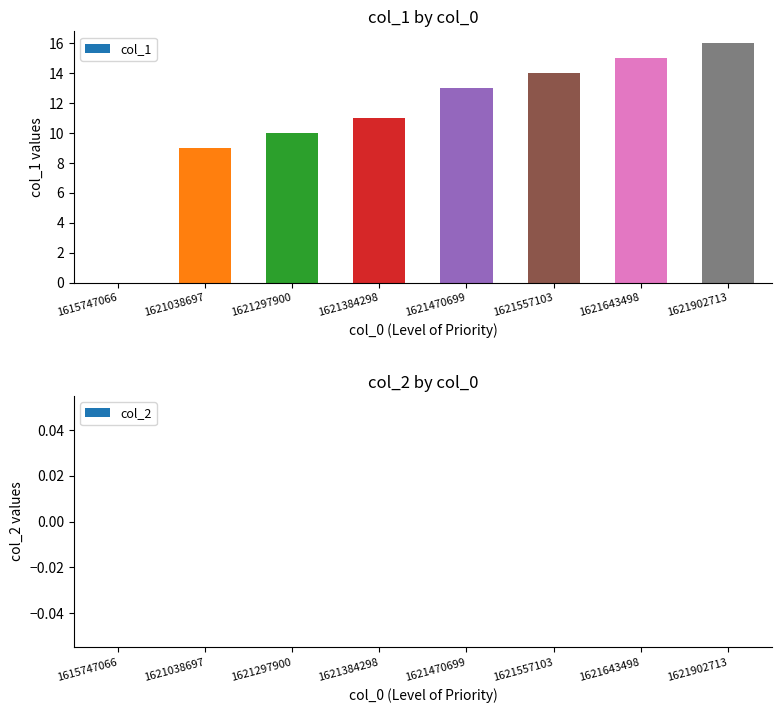

What is the sum of all values?

88